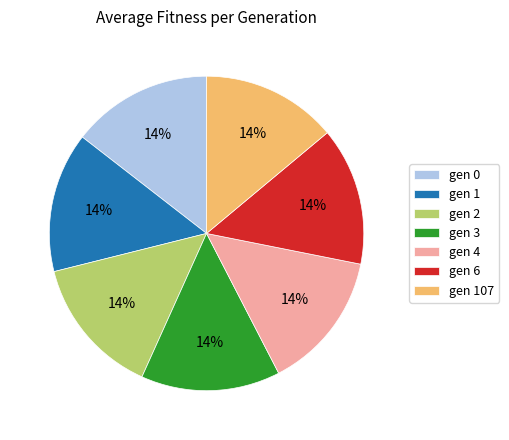

To the nearest percent, what portion does gen 6 represent?

14%